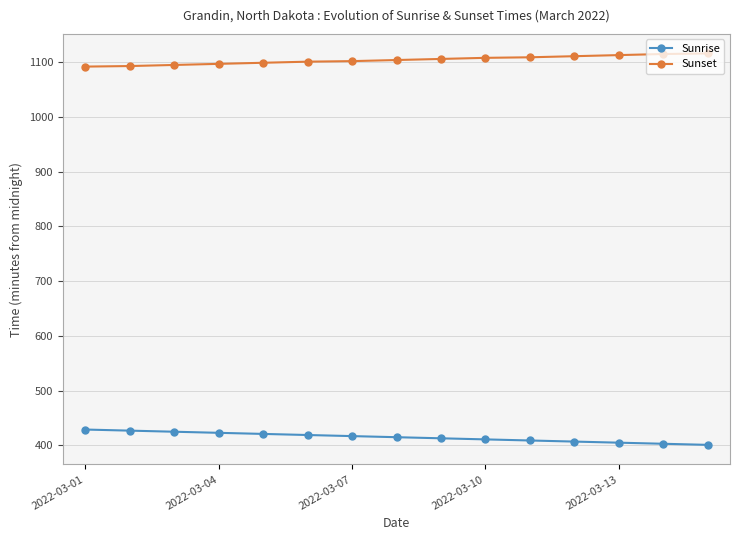

Which series has the largest total across all categories?

Sunset